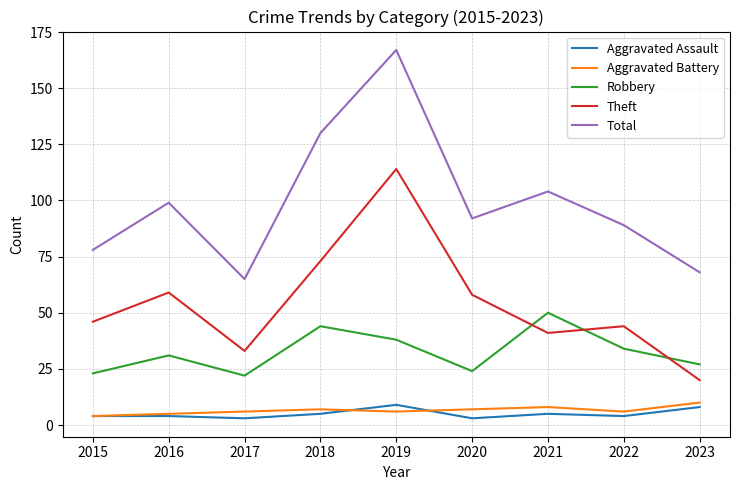

What is the maximum value shown in the chart?

167